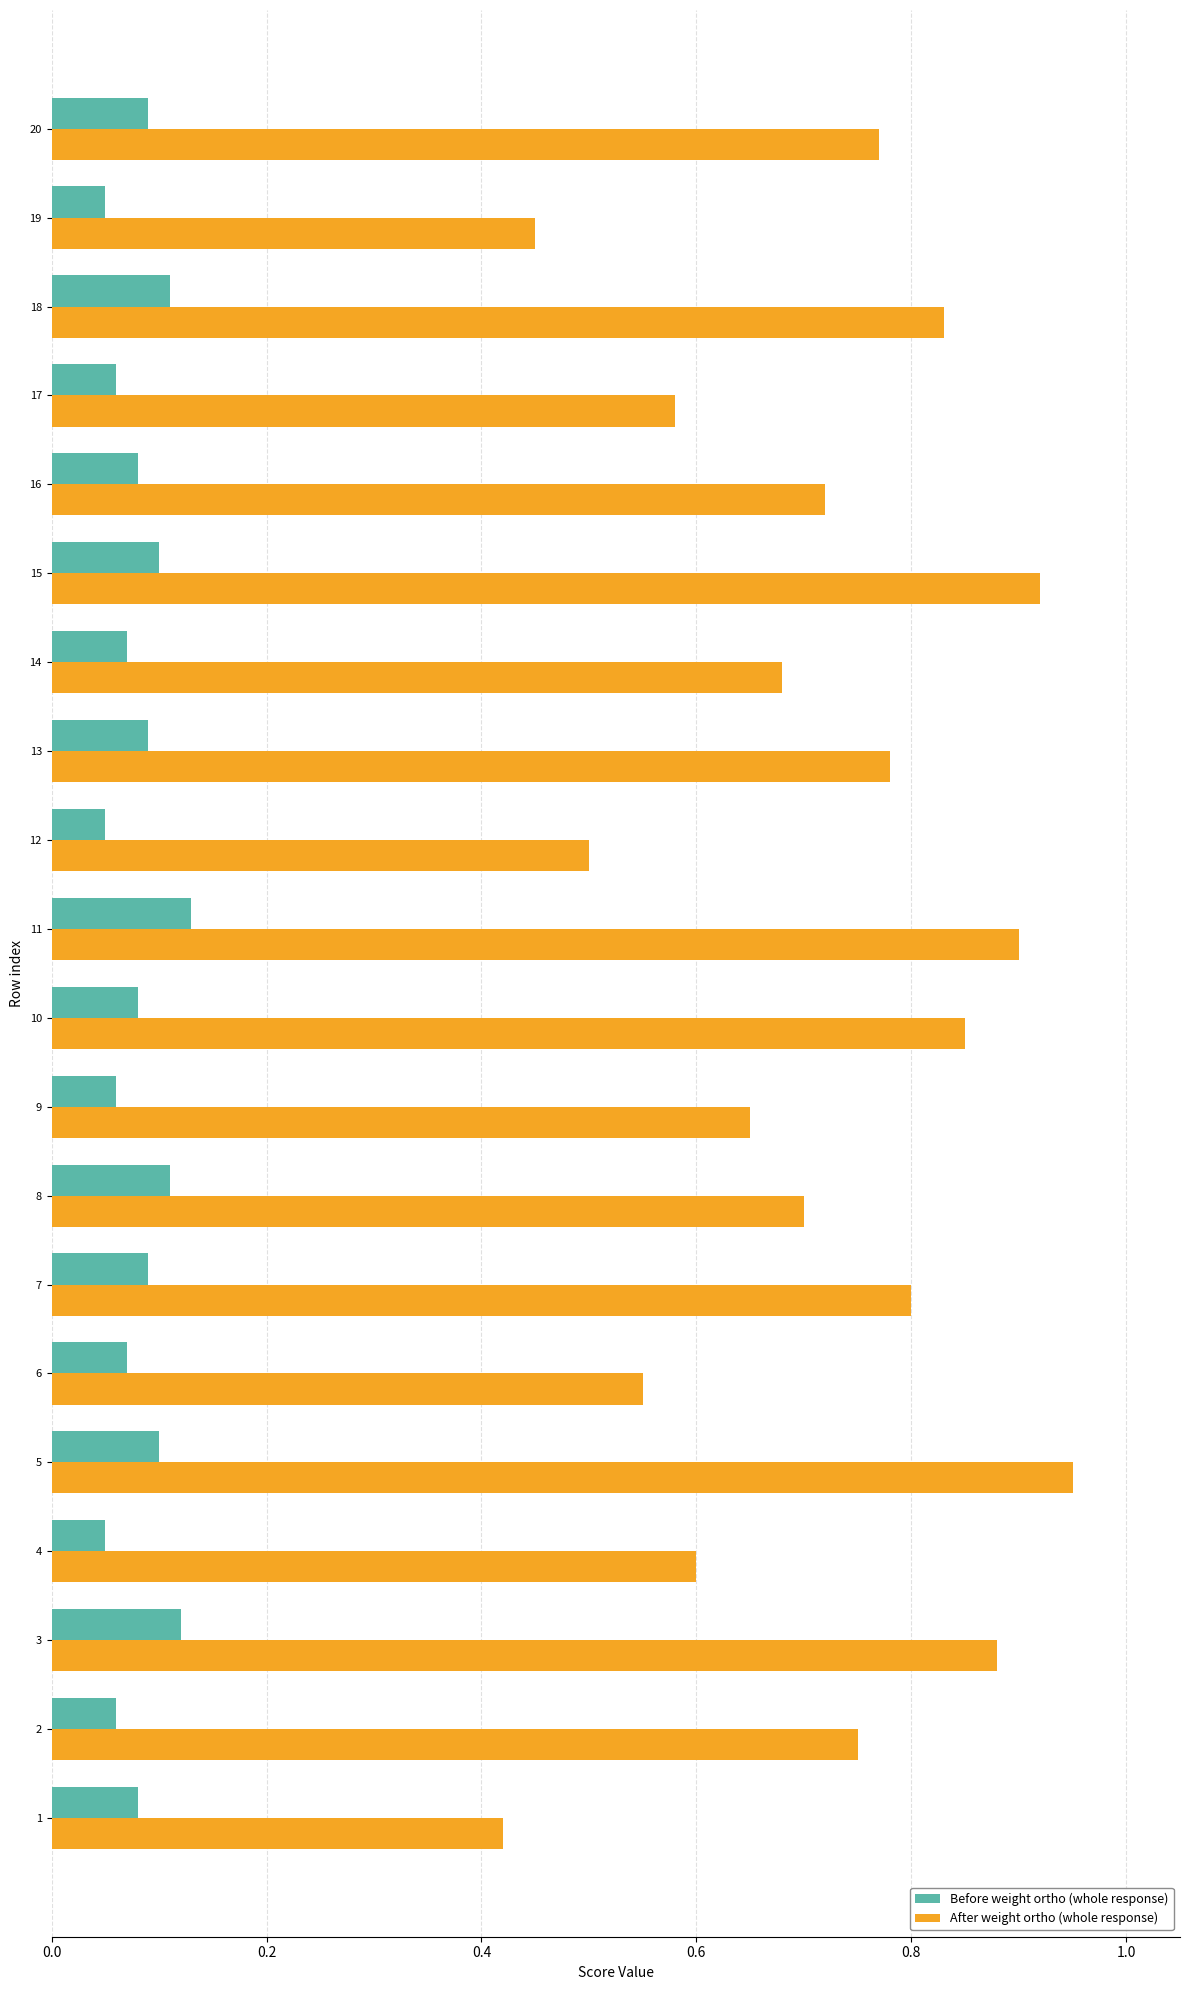

How many Before weight ortho (whole response) values are between 0 and 1?

20